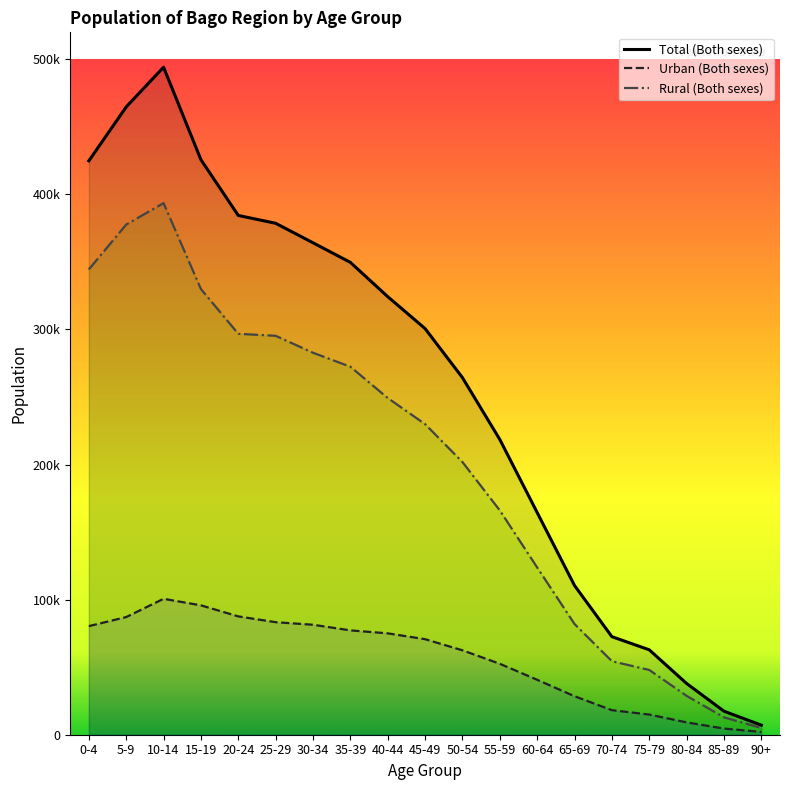

What is the difference between the highest and lowest values at 75-79?

47936